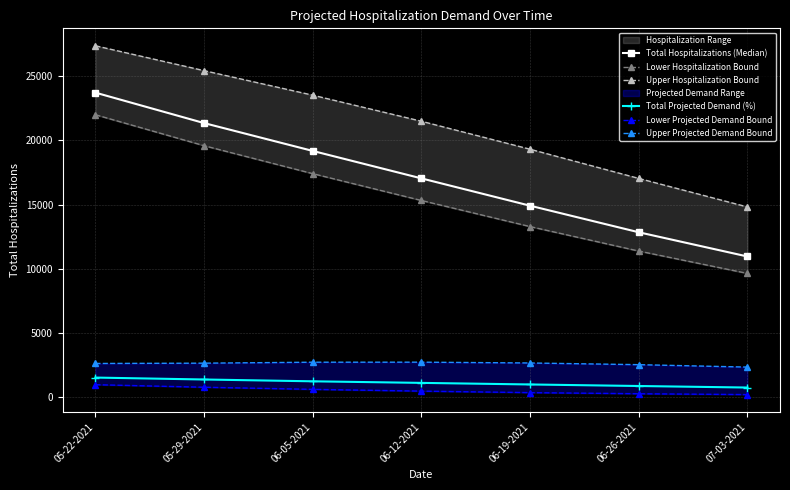

How many lines are shown in the chart?

6